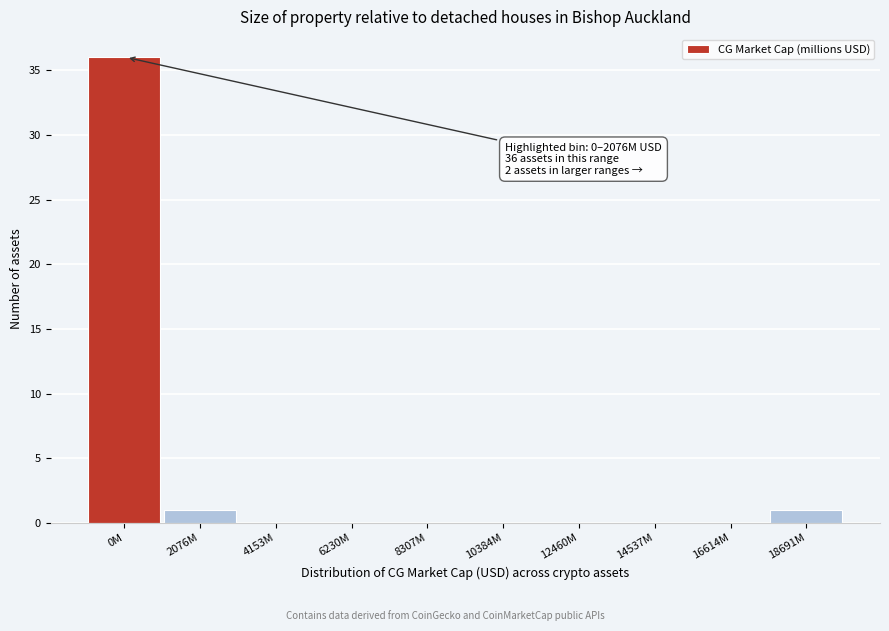

Reading right to left, list all the values displayed in this chart.

18691M=1	16614M=0	14537M=0	12460M=0	10384M=0	8307M=0	6230M=0	4153M=0	2076M=1	0M=36